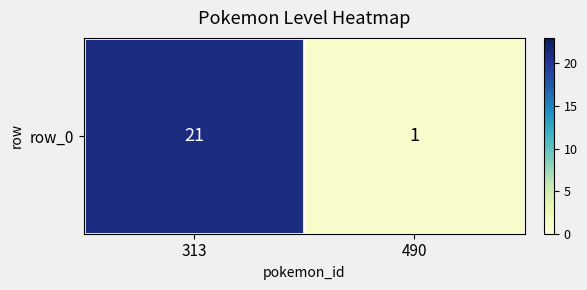

Rank the categories by value from lowest to highest.

490, 313